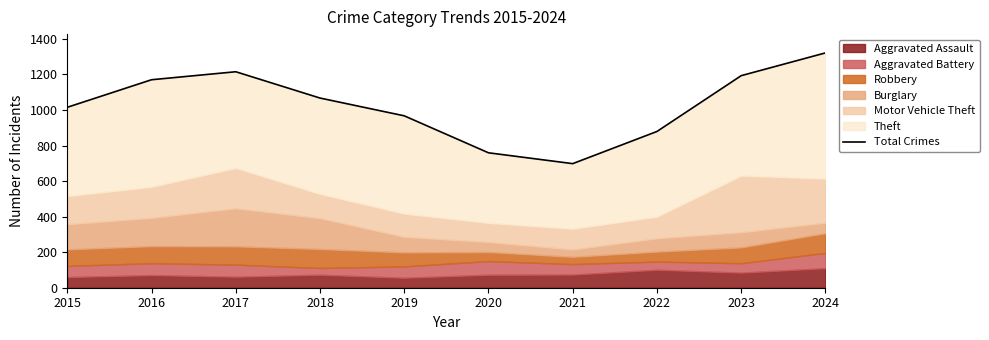

What is the average value?

1028